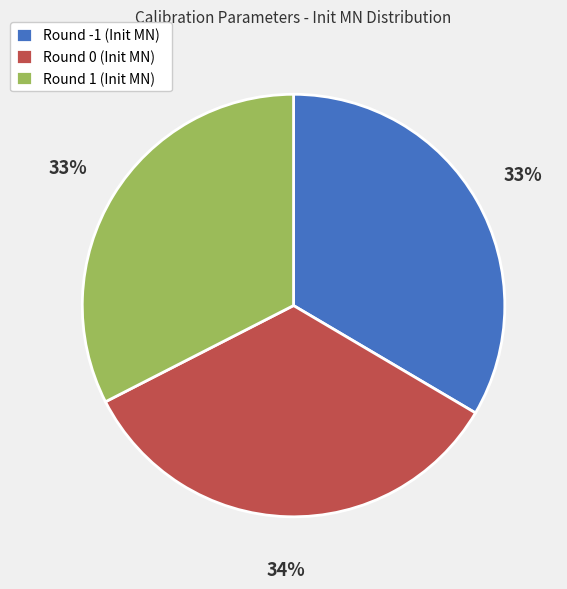

Between Round 1 (Init MN) and Round 0 (Init MN), which is larger?

Round 0 (Init MN)